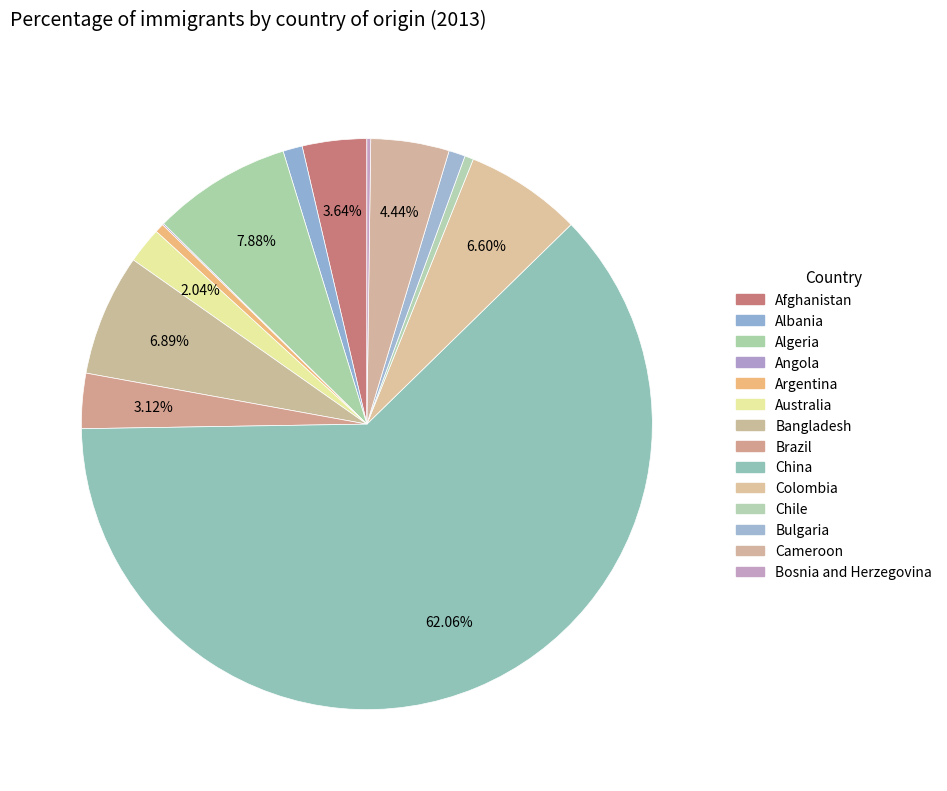

What is the total percentage of Bangladesh and China?

69.0%